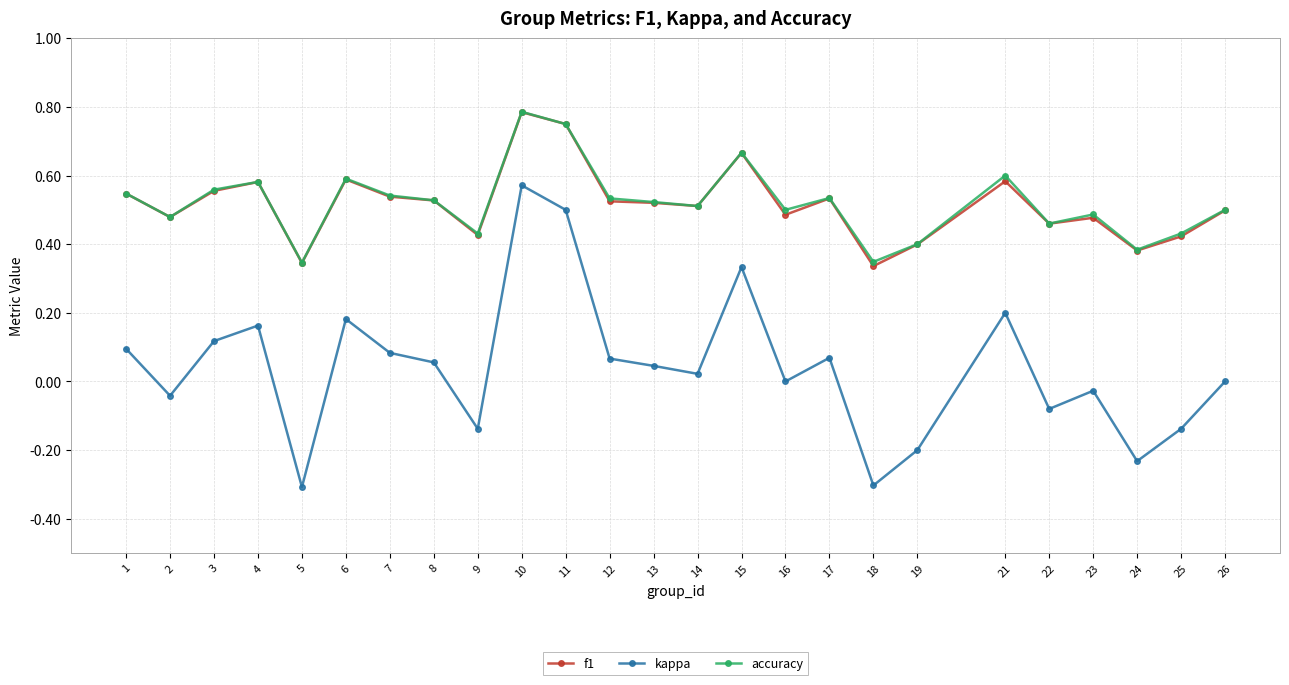

Which series has the widest spread of values?

kappa